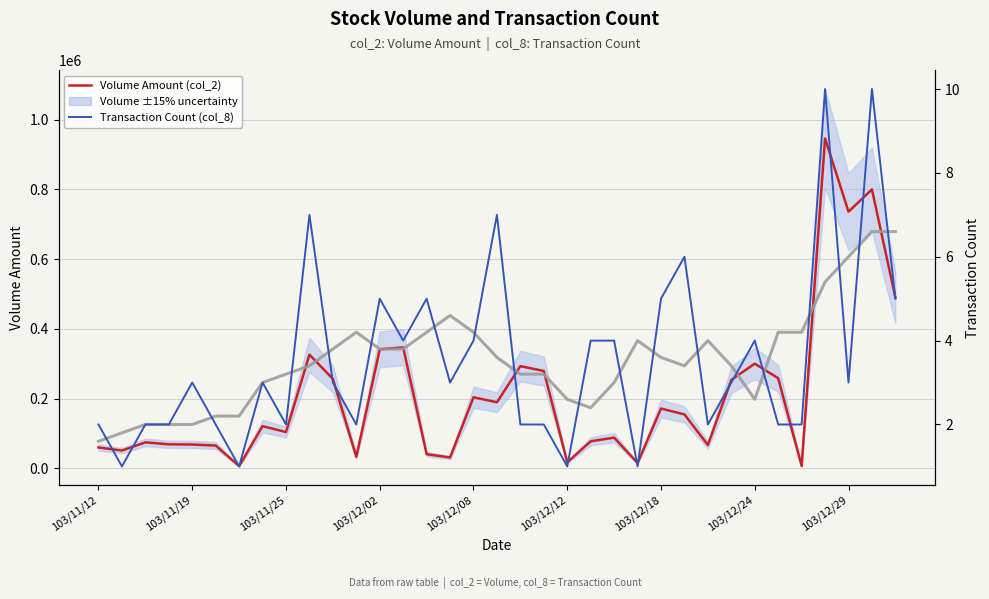

Which series has the largest total across all categories?

Volume Amount (col_2)